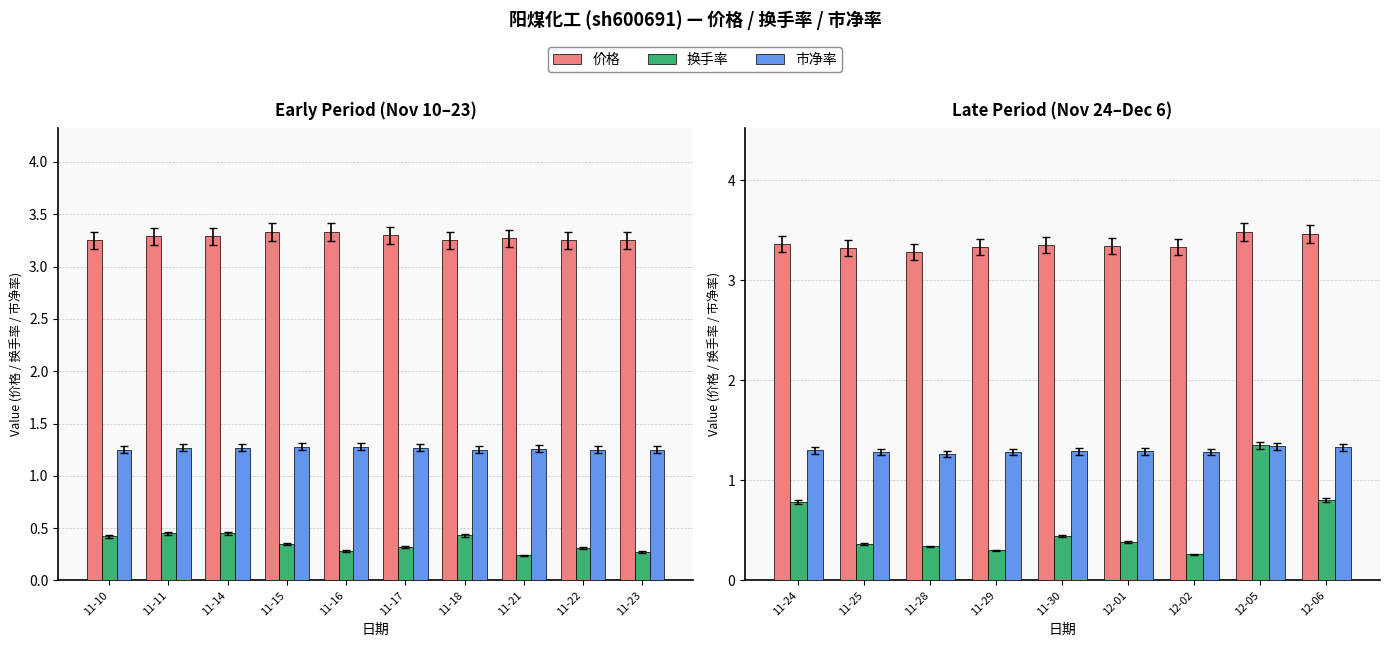

Is the value of 市净率 at 12-02 greater than the value of 价格 at 12-06?

No